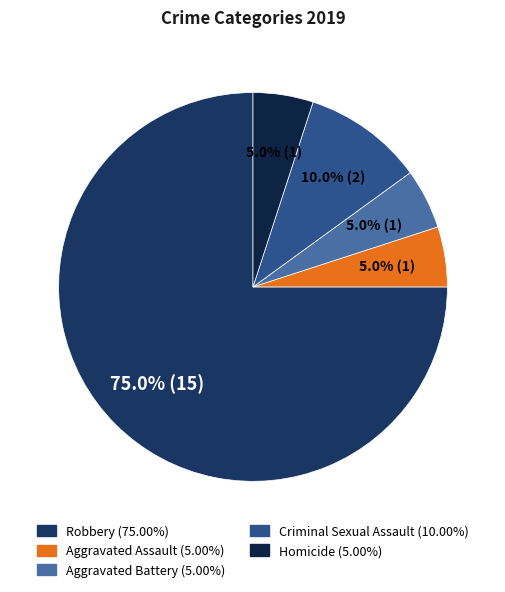

Count the number of slices in the pie.

5